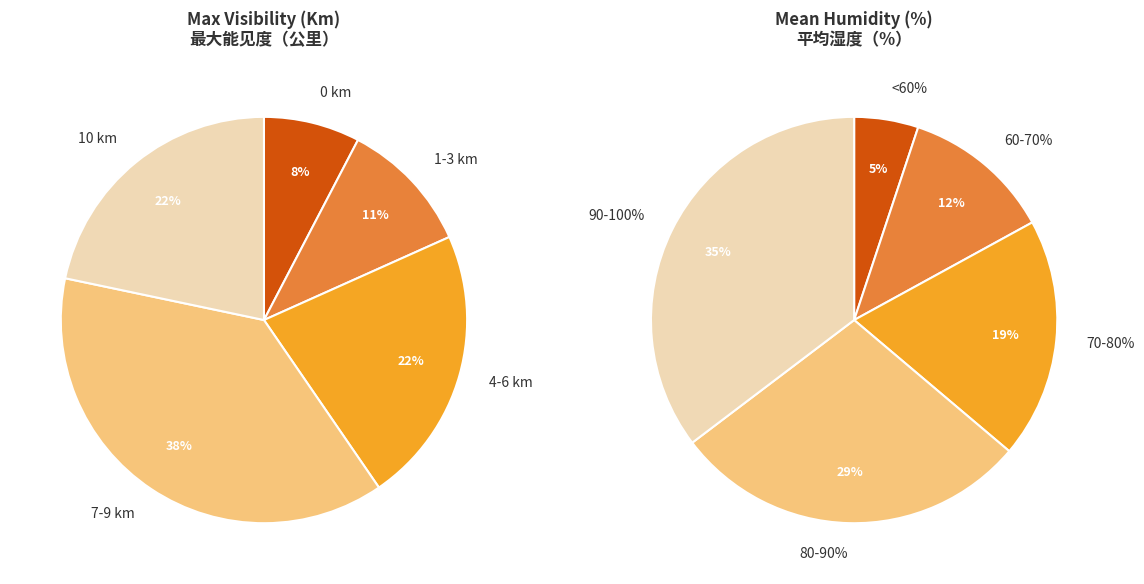

Approximately how many times larger is the value at 10 compared to 7-9?

0.6